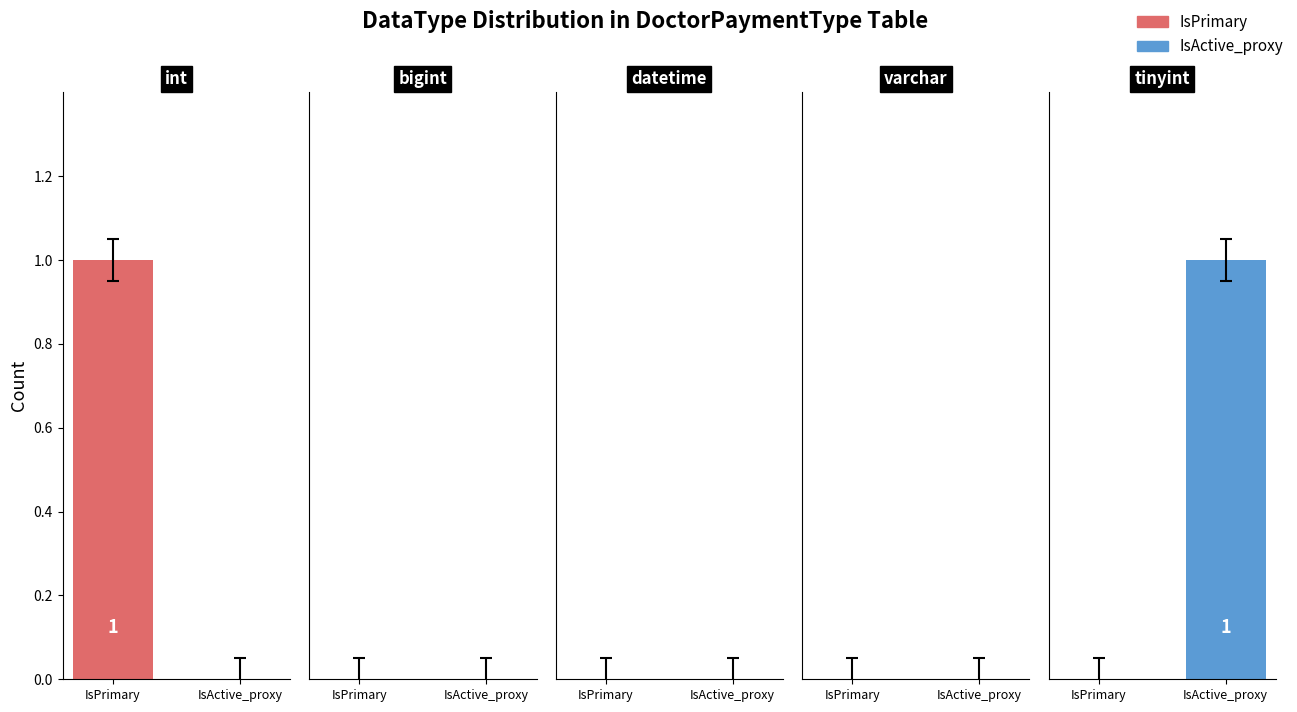

Which series changed the most between int and datetime?

IsPrimary